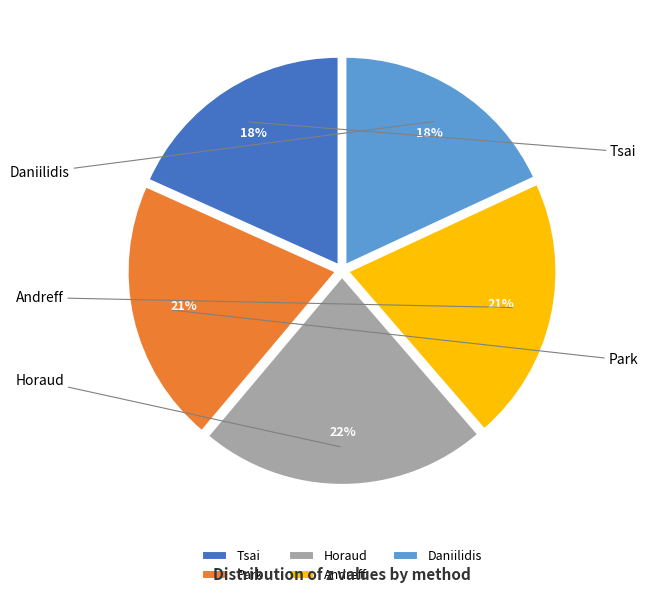

Count the number of slices in the pie.

5